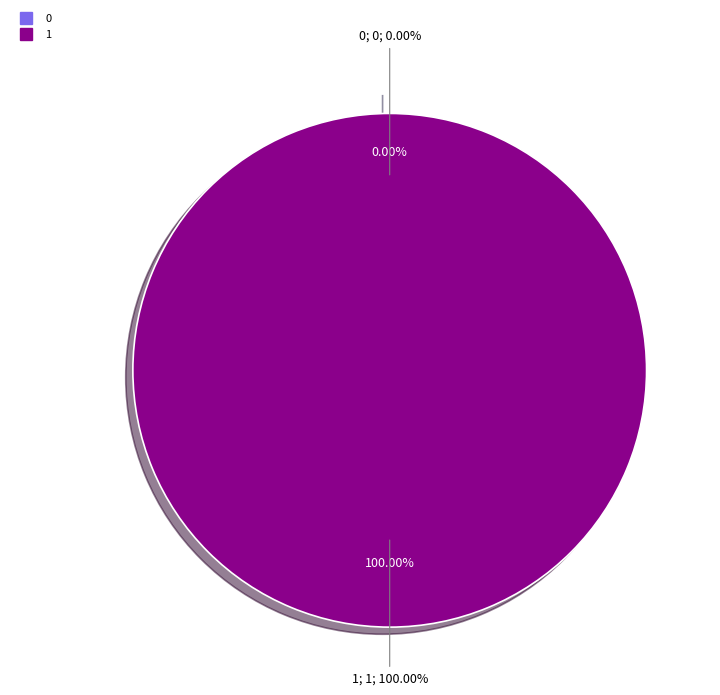

Which has a higher value, 0 or 1?

1